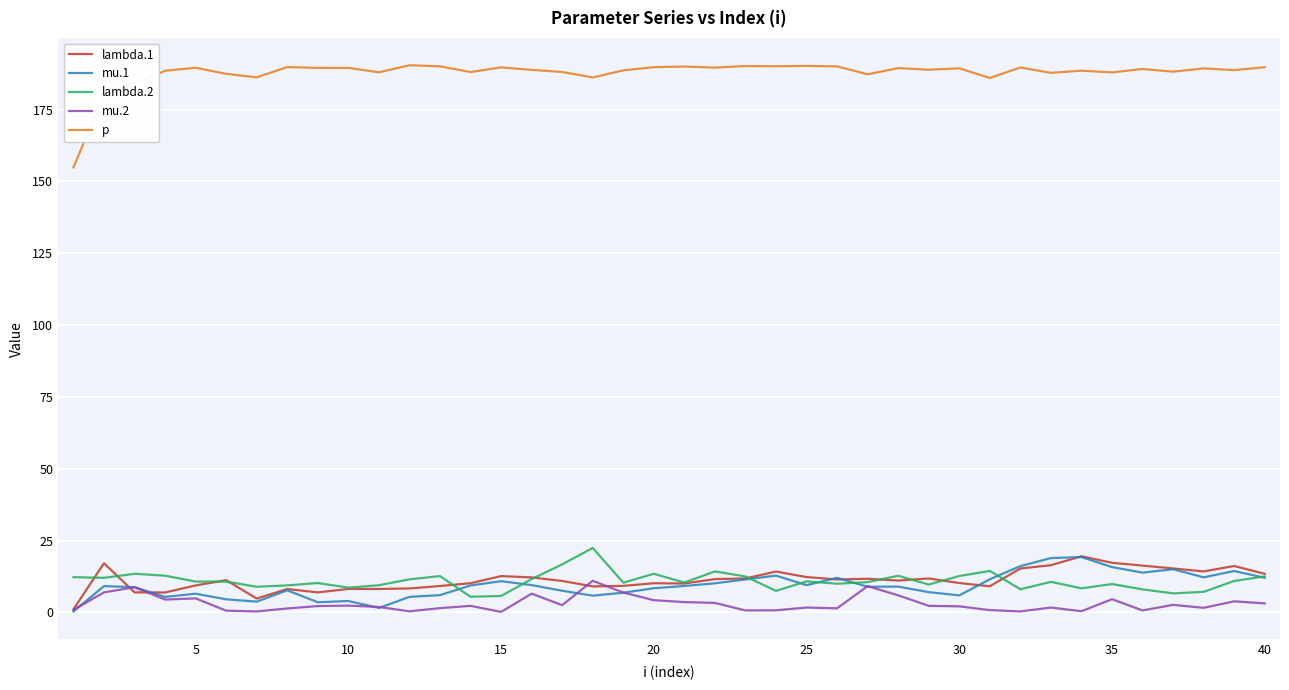

True or false: mu.2 and p intersect in this chart.

False